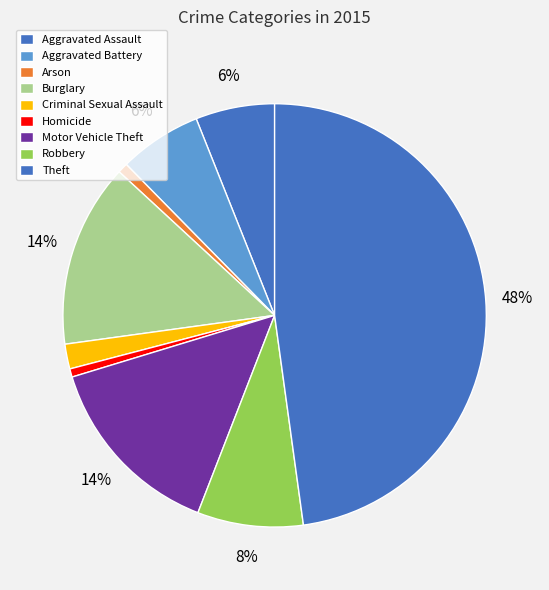

Is there a majority slice in this chart?

No